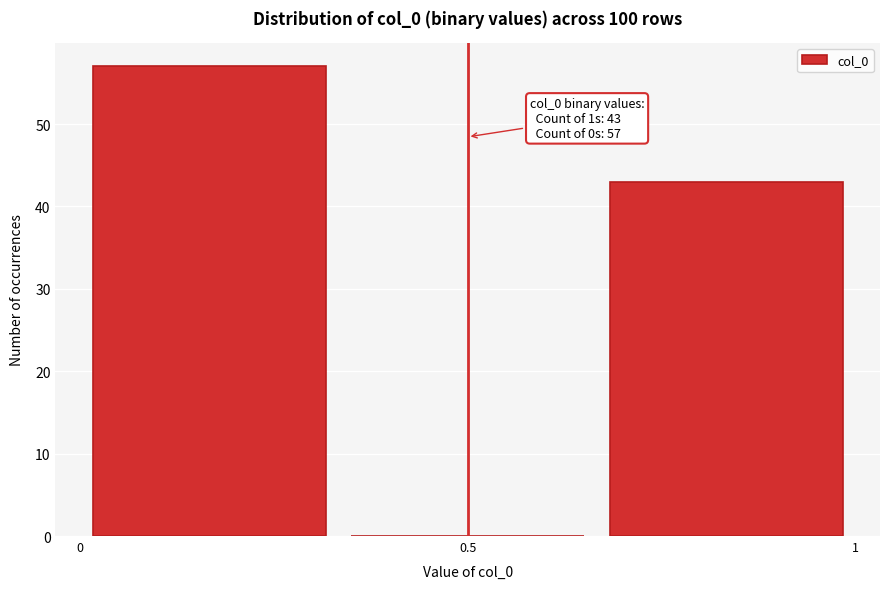

Which range on the x-axis has the tallest bar?

0.00 to 0.35